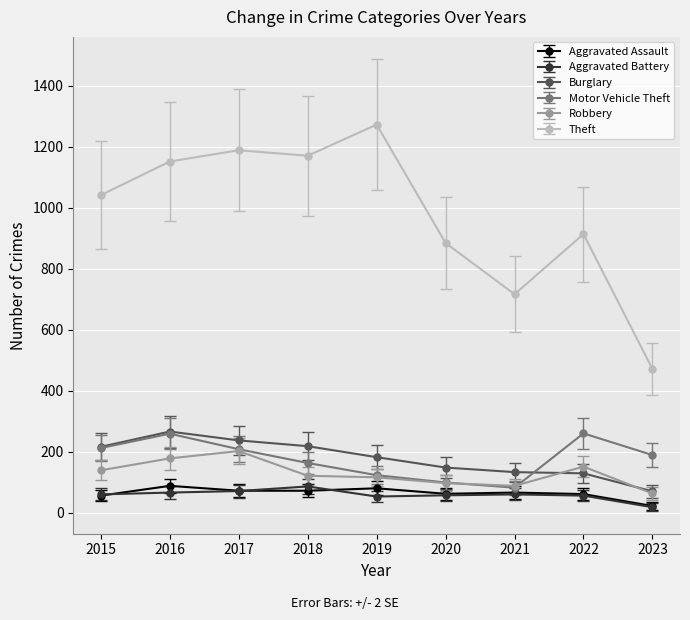

How many data points in Theft are less than 1041?

4